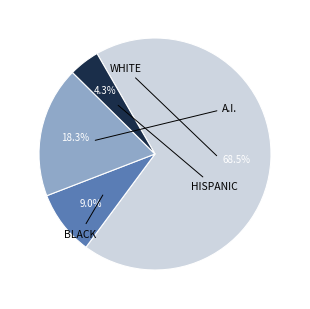

Is there any slice that represents more than half of the pie?

Yes